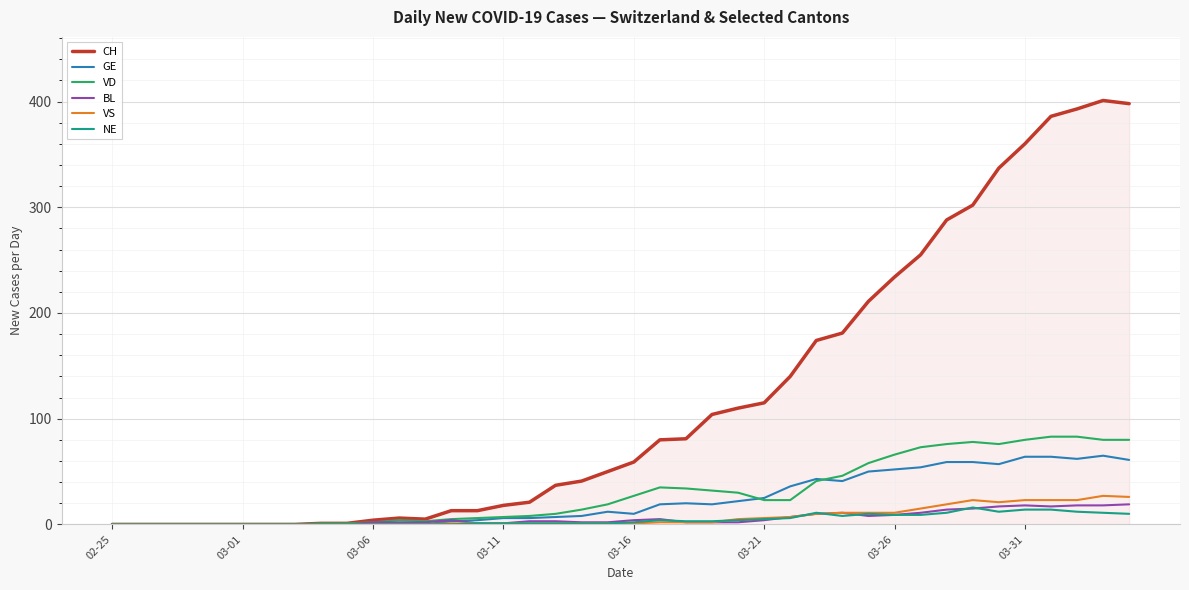

What is the difference between the second highest and minimum values in the NE series?

14